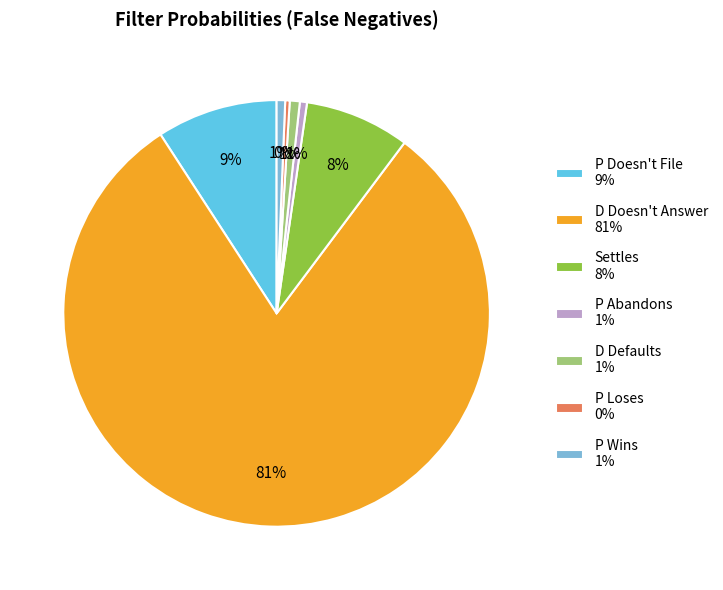

What is the largest slice in the pie chart?

D Doesn't Answer